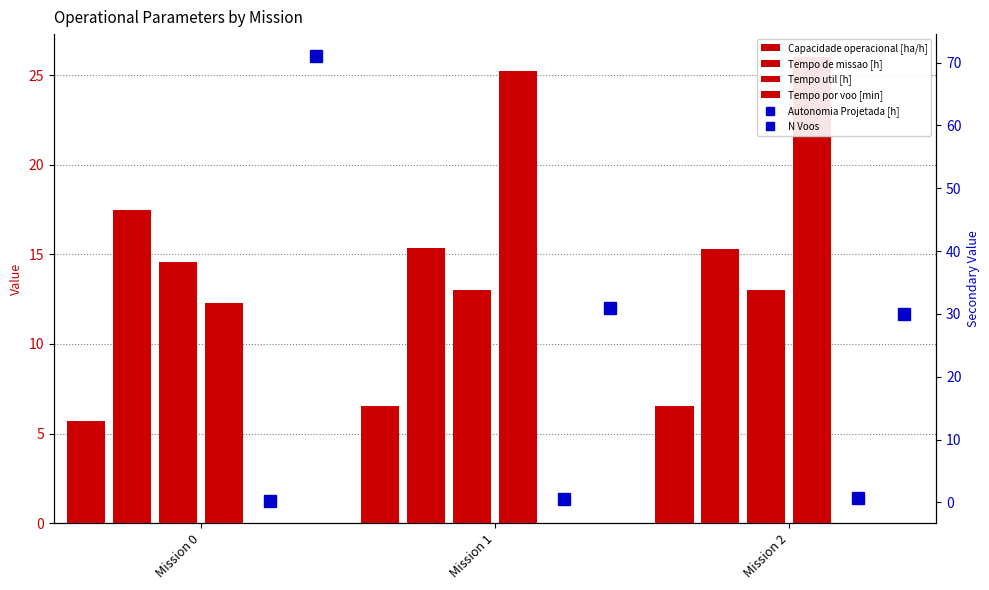

What is the value of the Tempo util [h] bar at the 3rd from the left?

13.0